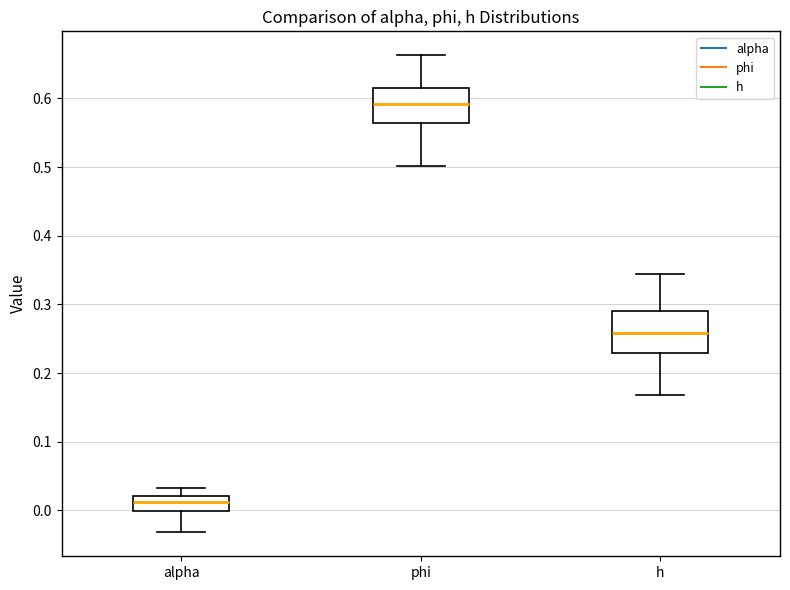

Reading left to right, transcribe this box plot: for each box, give where its median line is, the range the box spans, and where its two whiskers end, as read against the y-axis. The values are not printed on the chart, so give them approximately, as read against the axis.

alpha: median 0.01, box 0.00 to 0.02, whiskers -0.03 to 0.03
phi: median 0.59, box 0.56 to 0.61, whiskers 0.50 to 0.66
h: median 0.26, box 0.23 to 0.29, whiskers 0.17 to 0.34